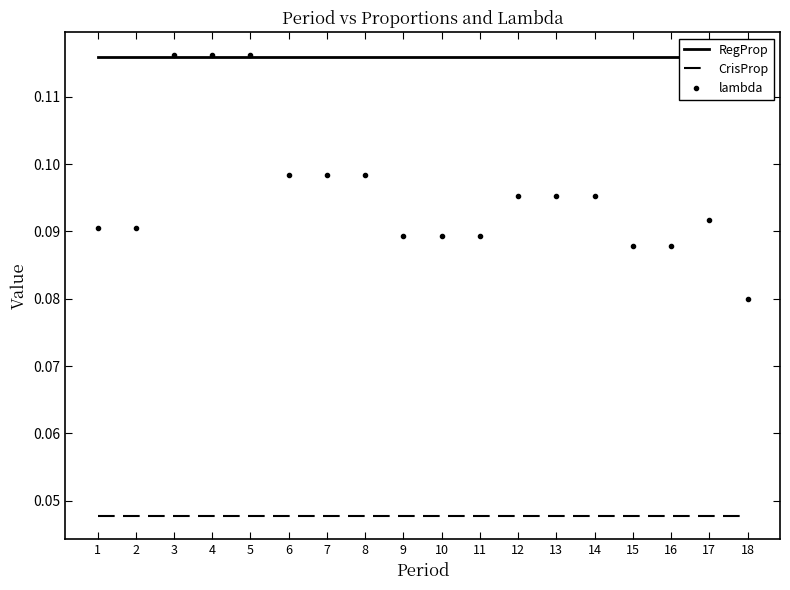

What is the value of the lambda point at the 14th from the left?

0.1